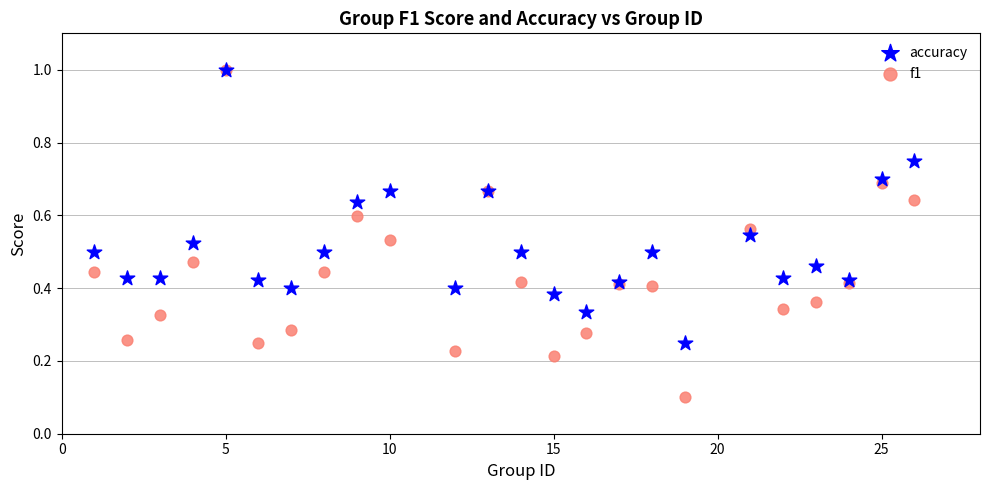

Which series reaches the minimum Y coordinate?

f1